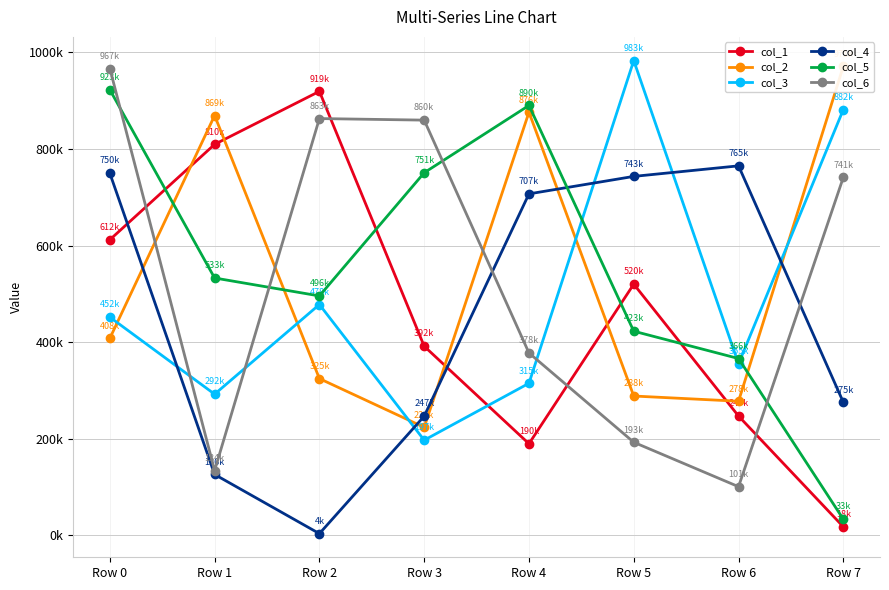

How many values in the col_1 series are below 520093?

4